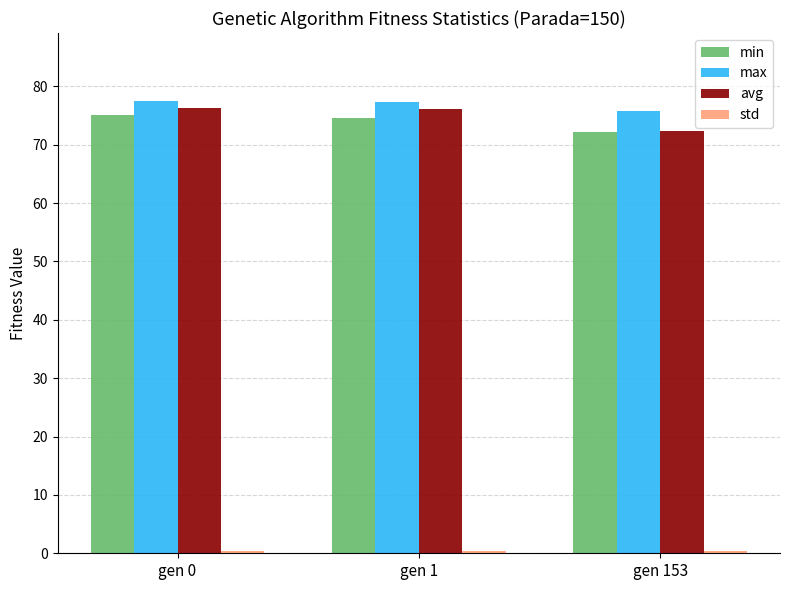

What is the maximum value shown in the chart?

77.5